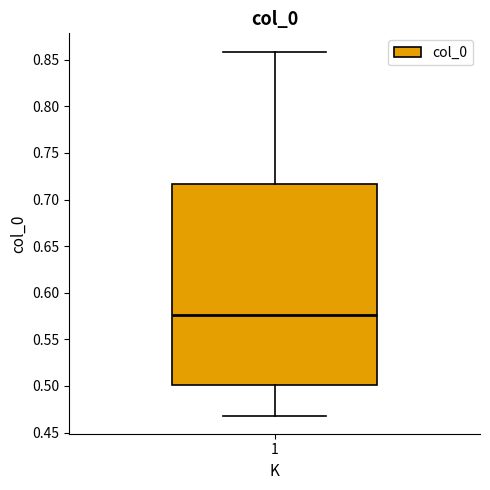

Read this box plot against the y-axis: the position of the median line, the range covered by the box, and the ends of both whiskers. The values are not printed on the chart, so give them approximately, as read against the axis.

median 0.575, box 0.500 to 0.715, whiskers 0.470 to 0.860